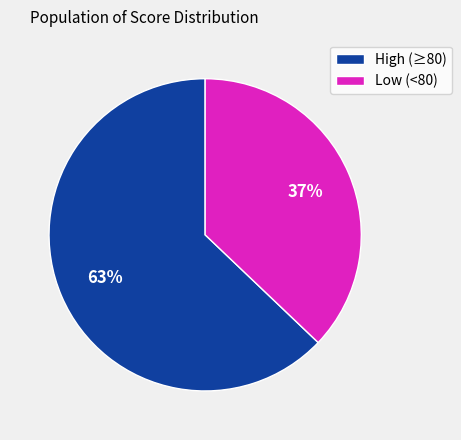

Is it true that Low (<80) is 37% of the pie?

True